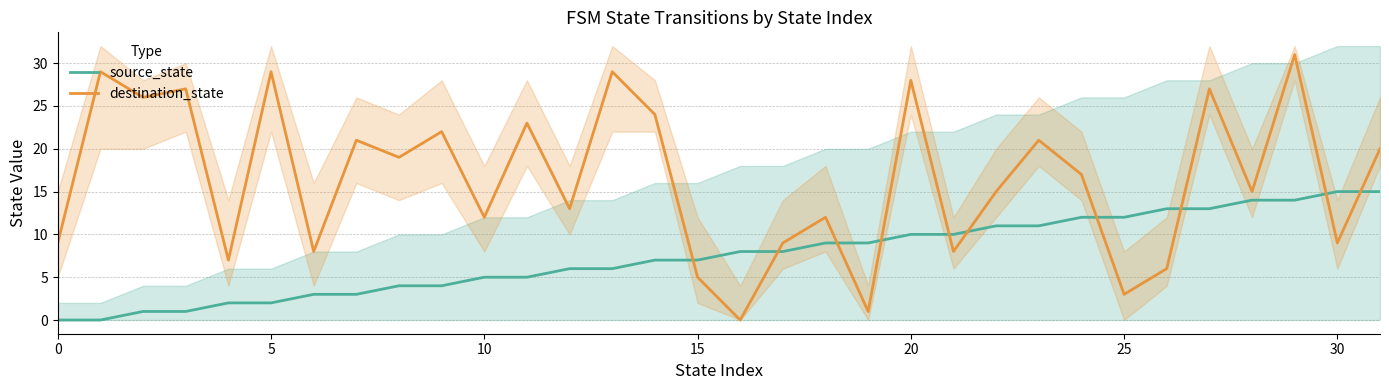

True or false: source_state has more than 1 points higher than both neighbors.

False